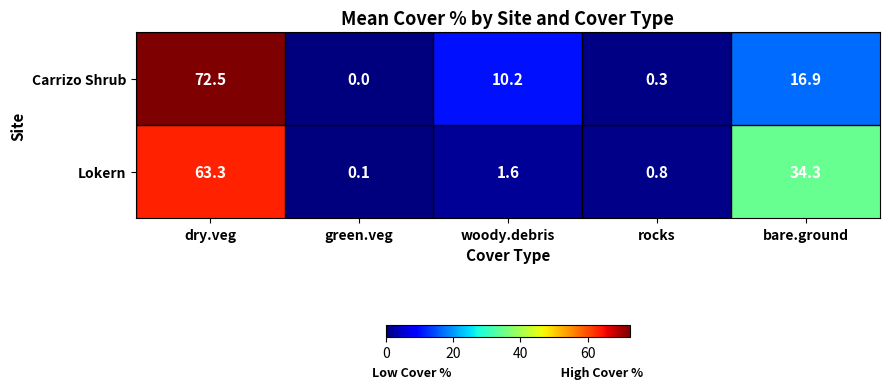

Where does the Carrizo Shrub series first go above 10?

dry.veg